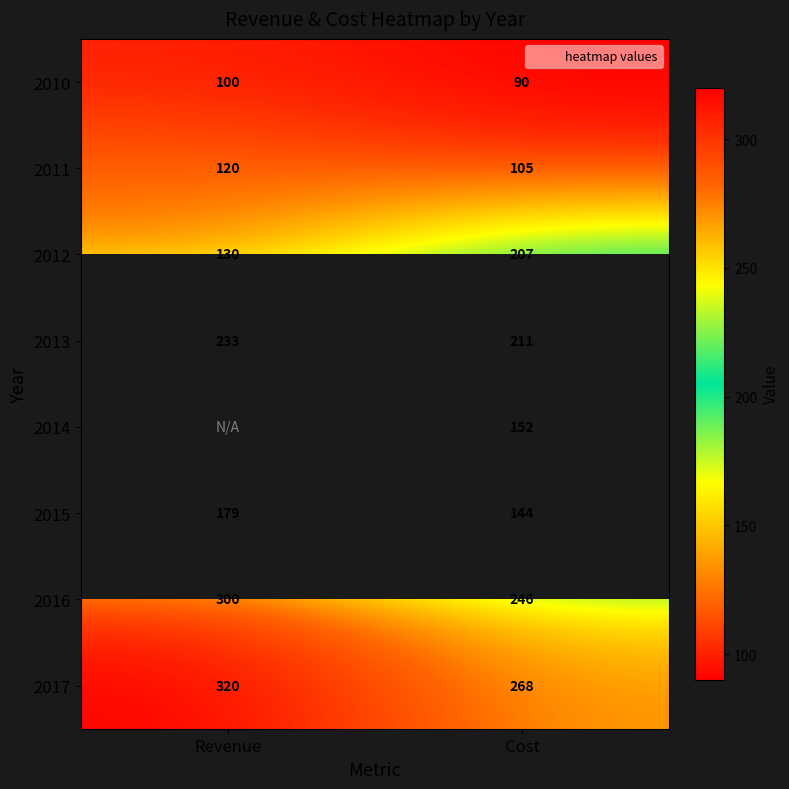

Which label corresponds to the largest value in the chart?

Revenue